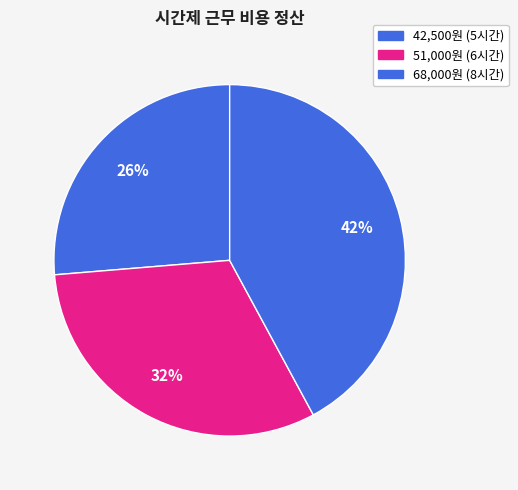

How many segments does this pie chart have?

3